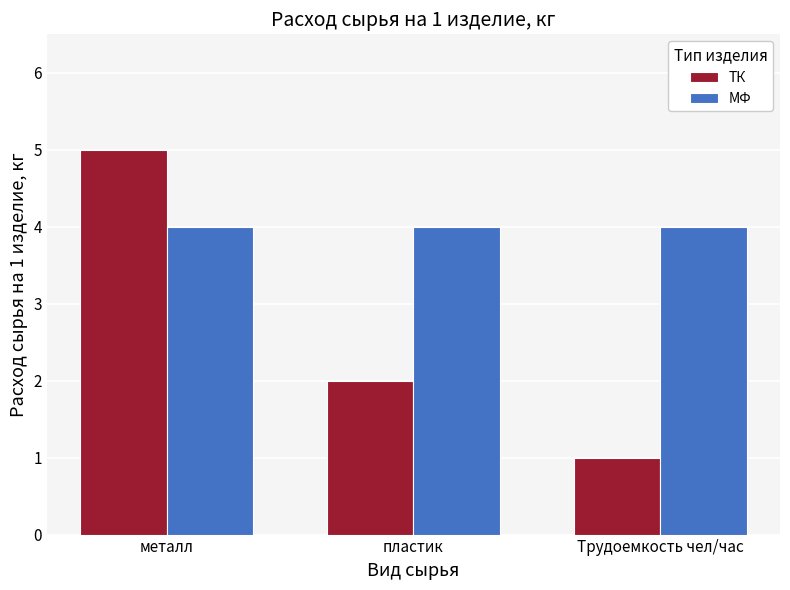

What is the spread (max minus min) of values at Трудоемкость чел/час?

3